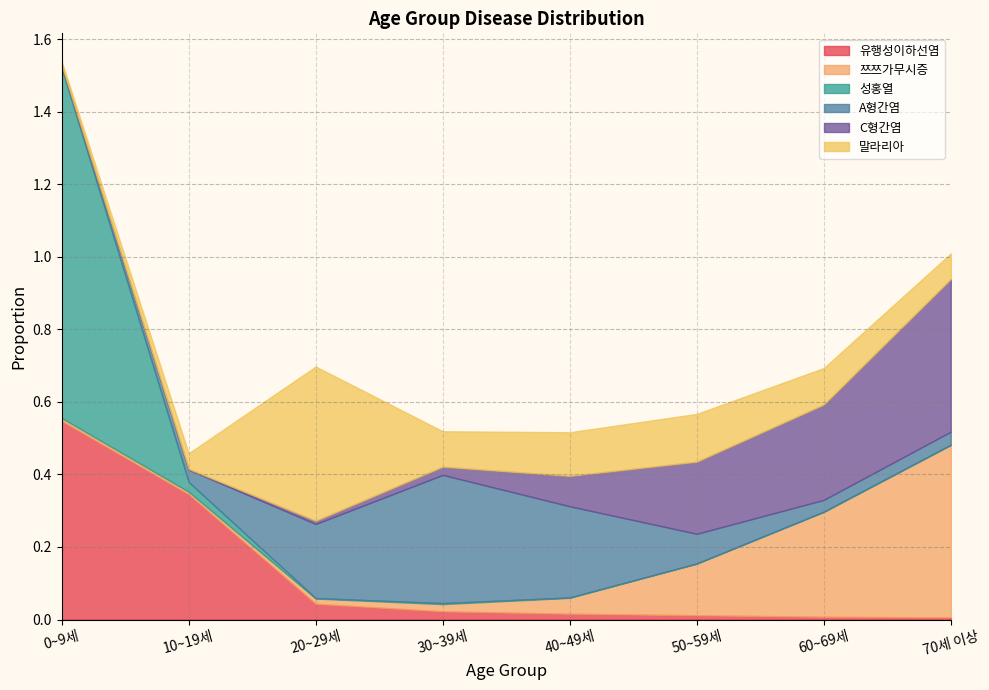

True or false: 말라리아 and 성홍열 intersect in this chart.

True